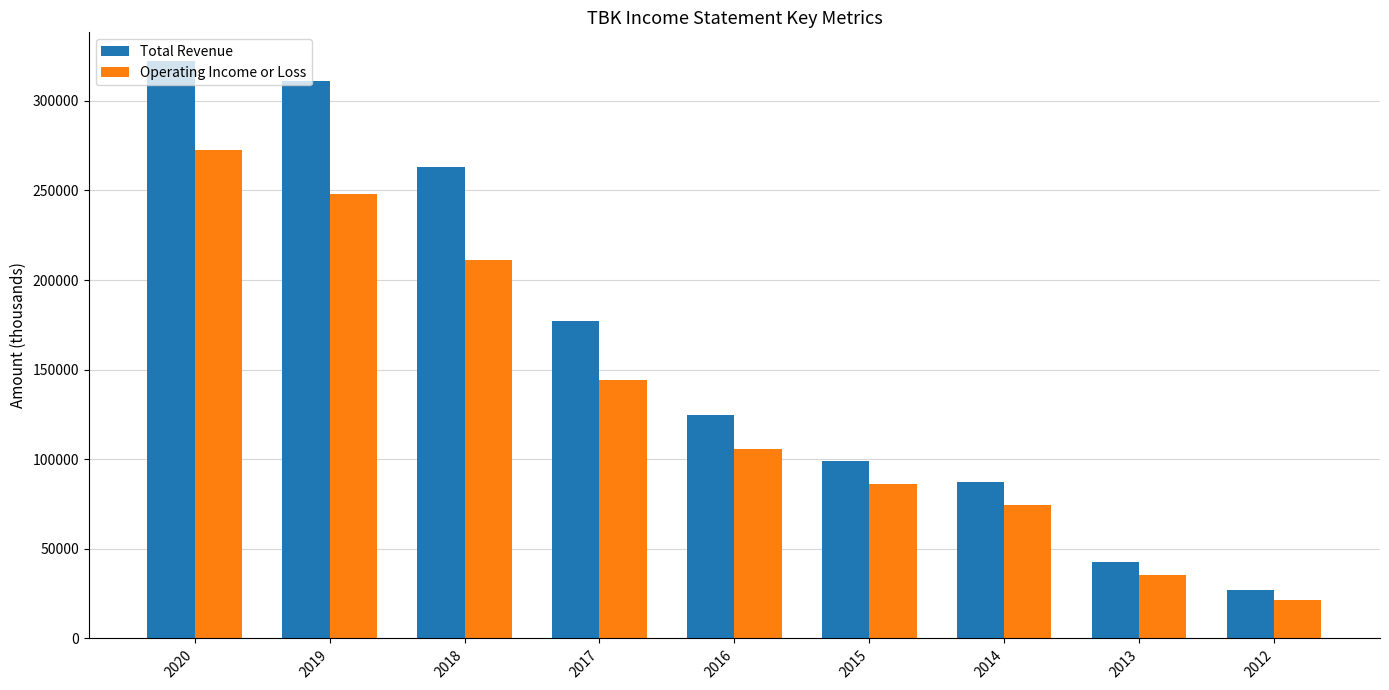

What is the total value across all series at 2019?

559200